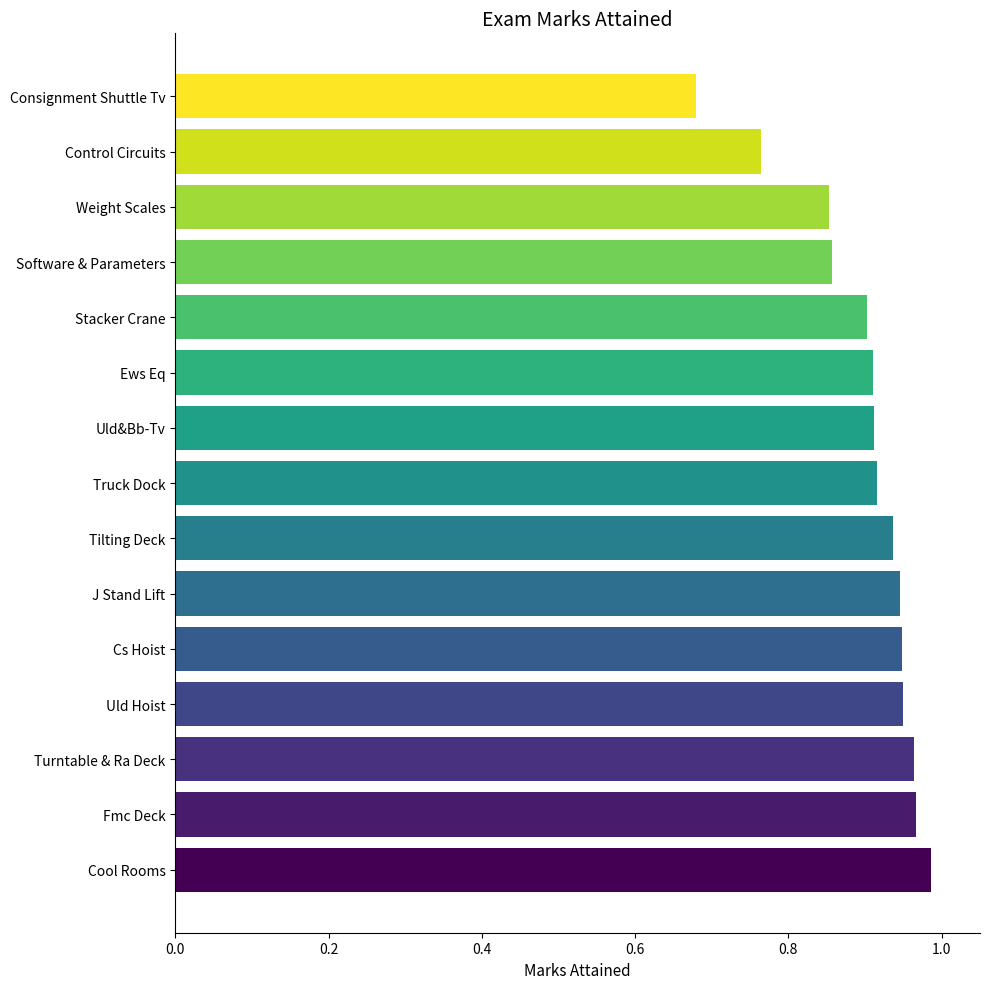

What is the difference between the second highest and minimum values?

0.3